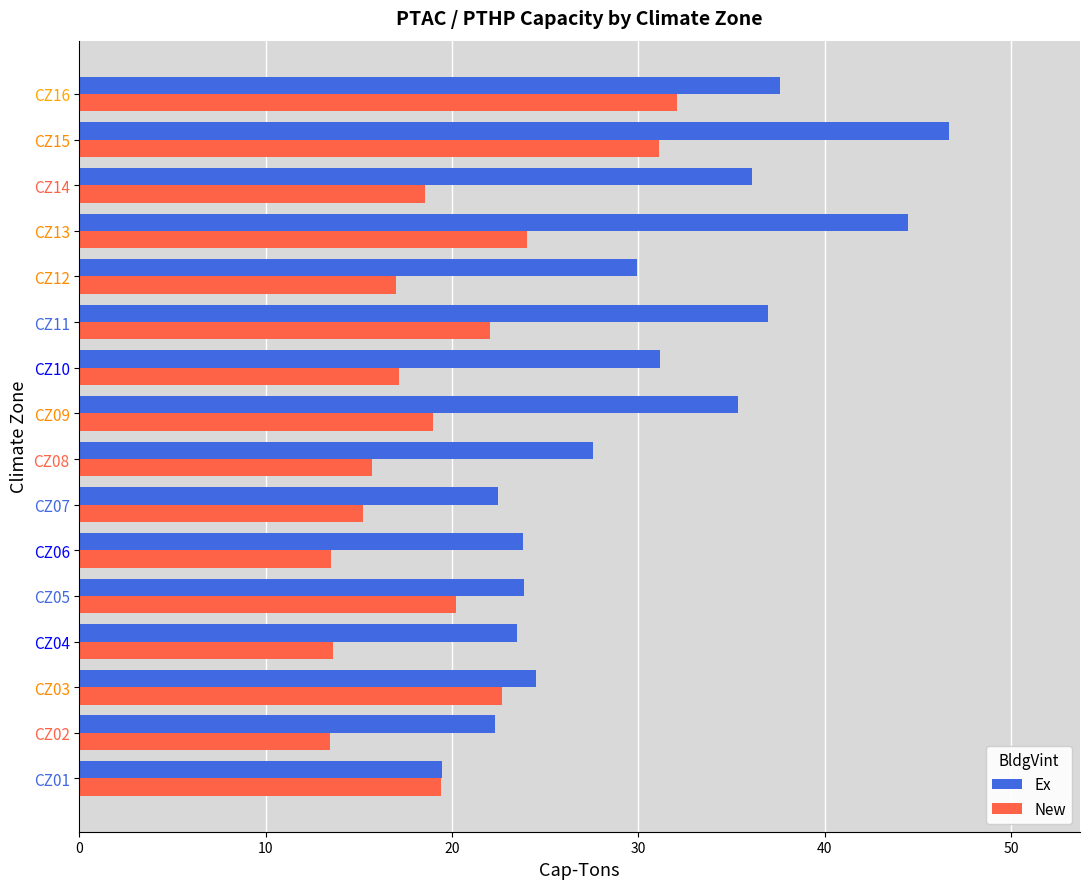

What is the average value of the Ex series?

30.4